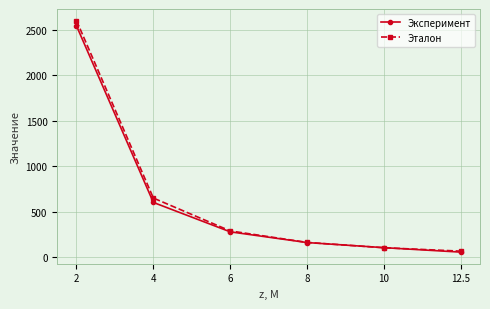

Between 6 and 12.5, which series saw the biggest shift?

Эксперимент